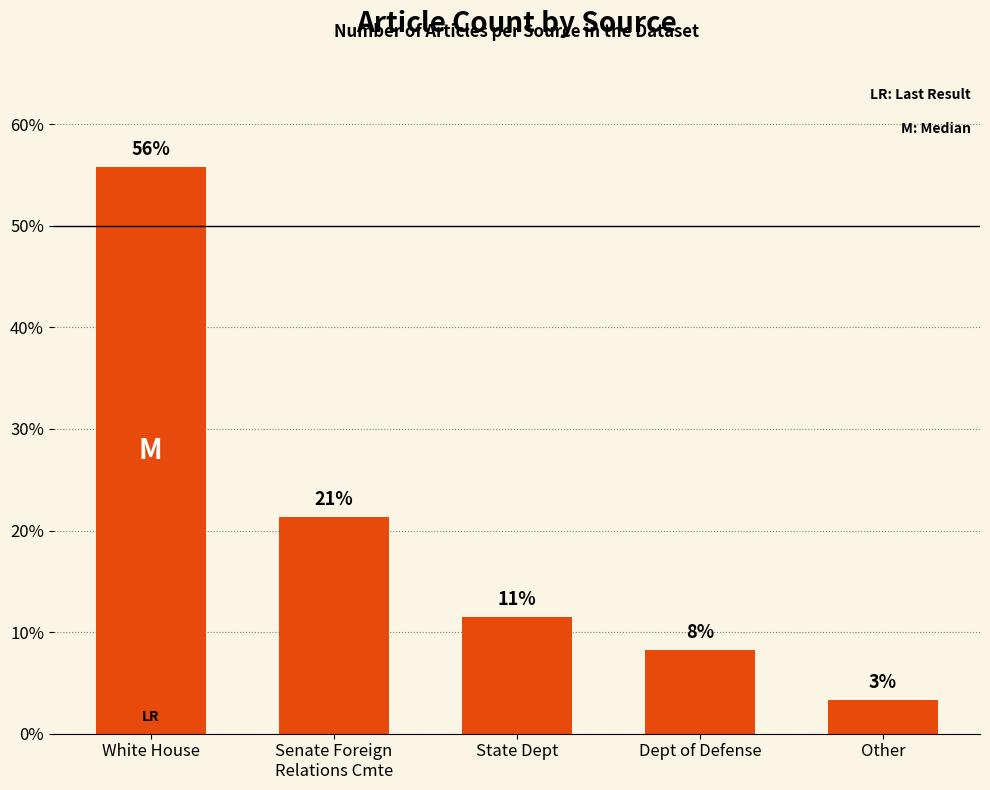

Reading left to right, list all the values displayed in this chart.

White House=55.7	Senate Foreign
Relations Cmte=21.3	State Dept=11.5	Dept of Defense=8.2	Other=3.3